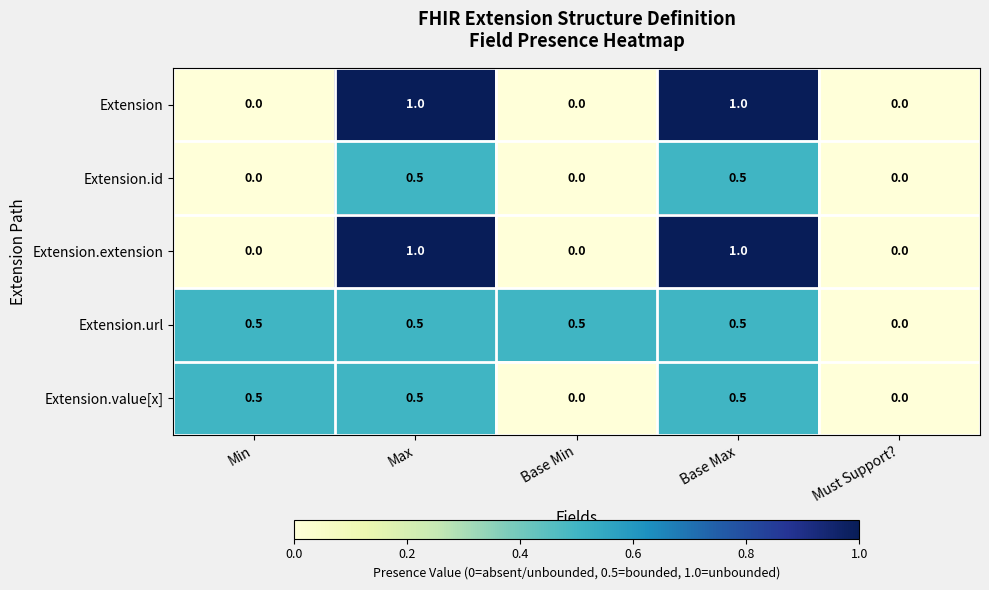

What is the greatest value displayed?

1.0